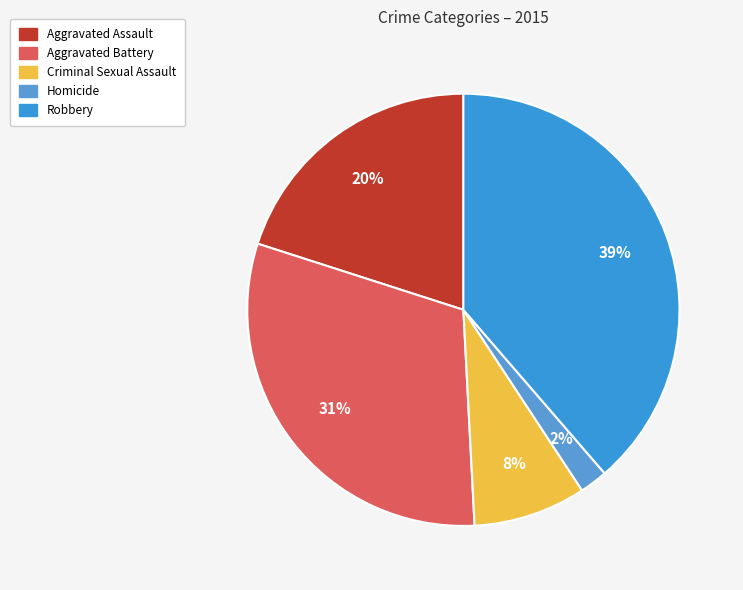

What percentage is the Aggravated Battery slice, to the nearest percent?

31%